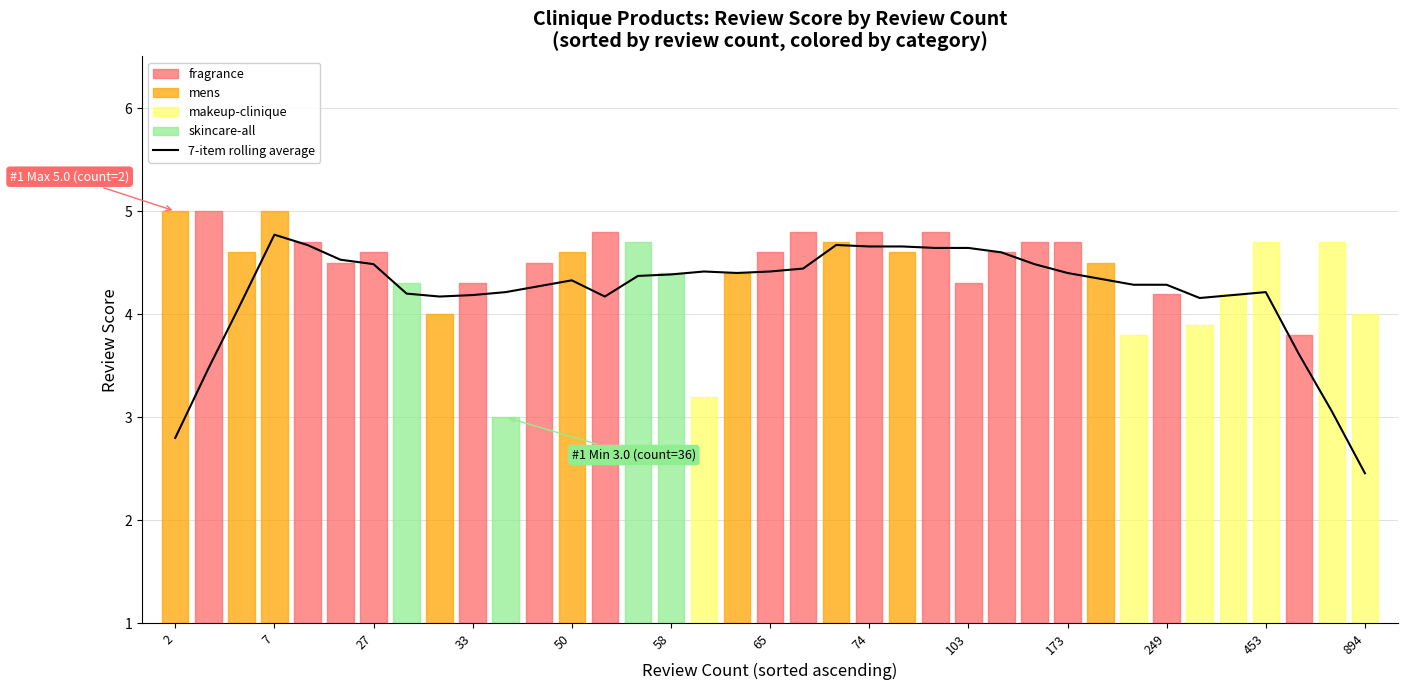

The chart shows a value of 6.2 at 173. True or false?

False